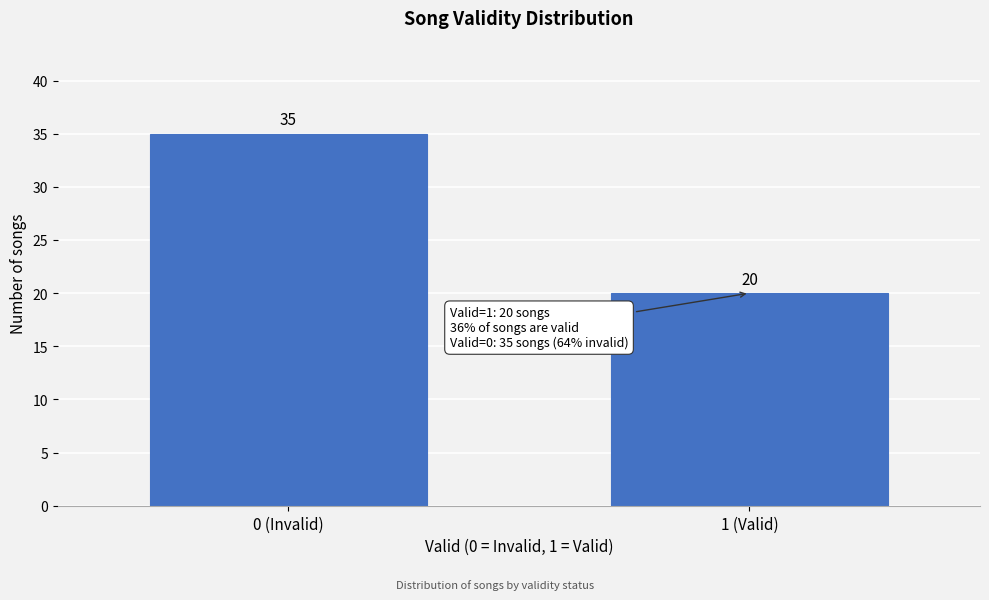

Reading left to right, transcribe all the data shown in this chart.

0 (Invalid)=35	1 (Valid)=20